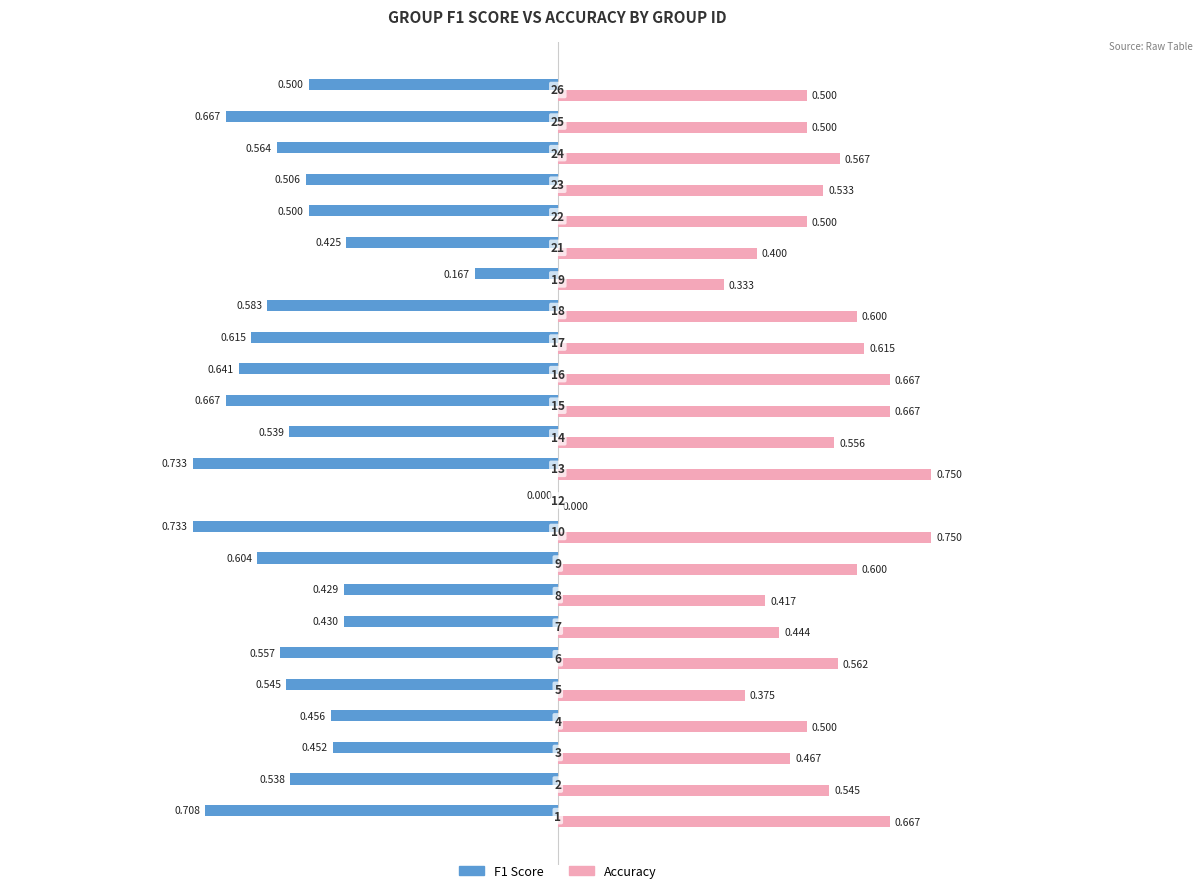

Which series has the largest total across all categories?

Accuracy